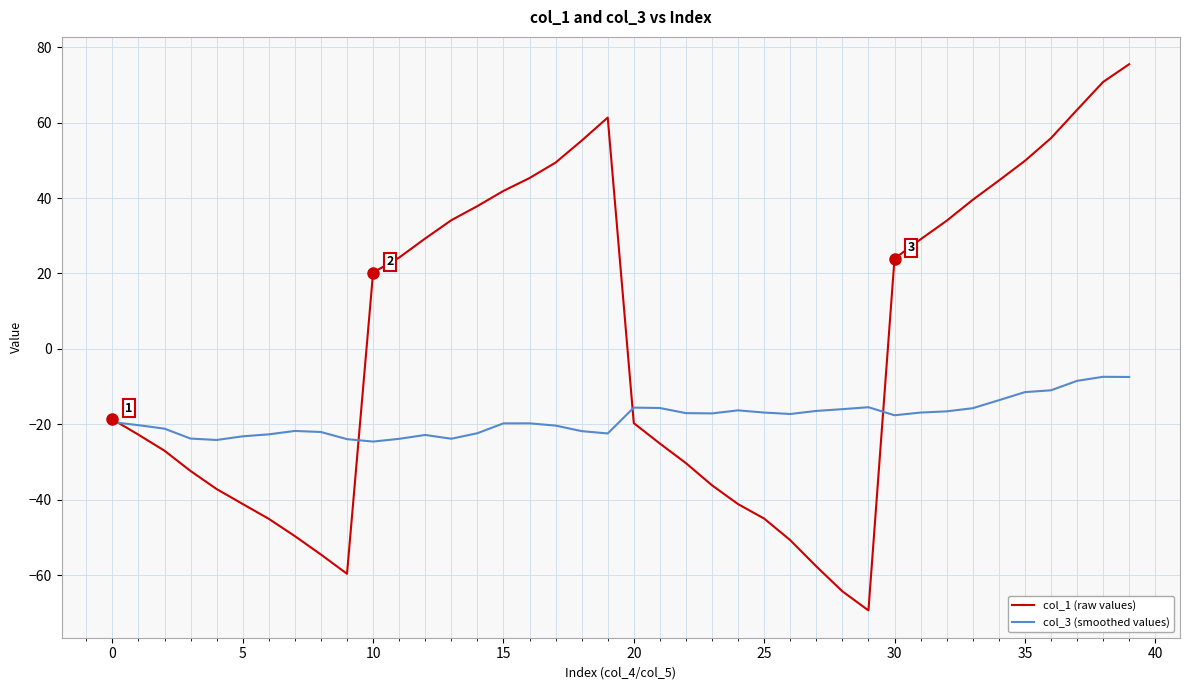

Which series ends up on top after the final intersection of col_1 (raw values) and col_3 (smoothed values)?

col_1 (raw values)